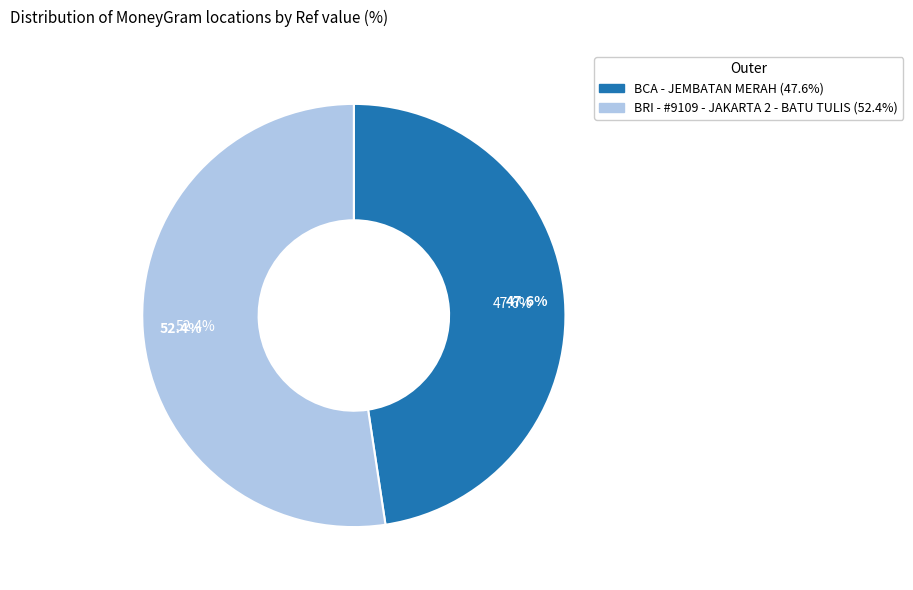

What percentage do BRI - #9109 - JAKARTA 2 - BATU TULIS and BCA - JEMBATAN MERAH together represent?

100.0%